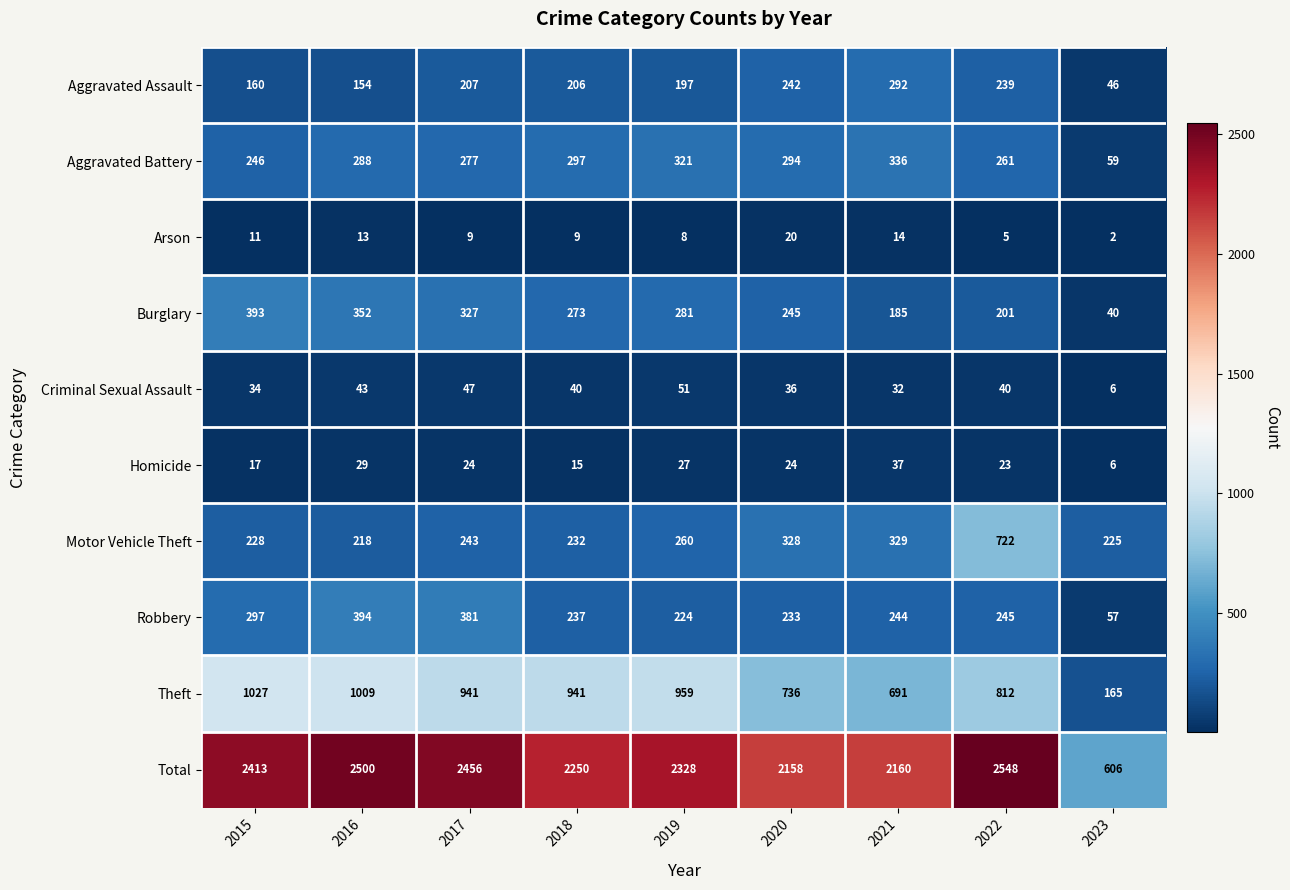

What is the sum of the Aggravated Assault values at 2020 and 2022?

481